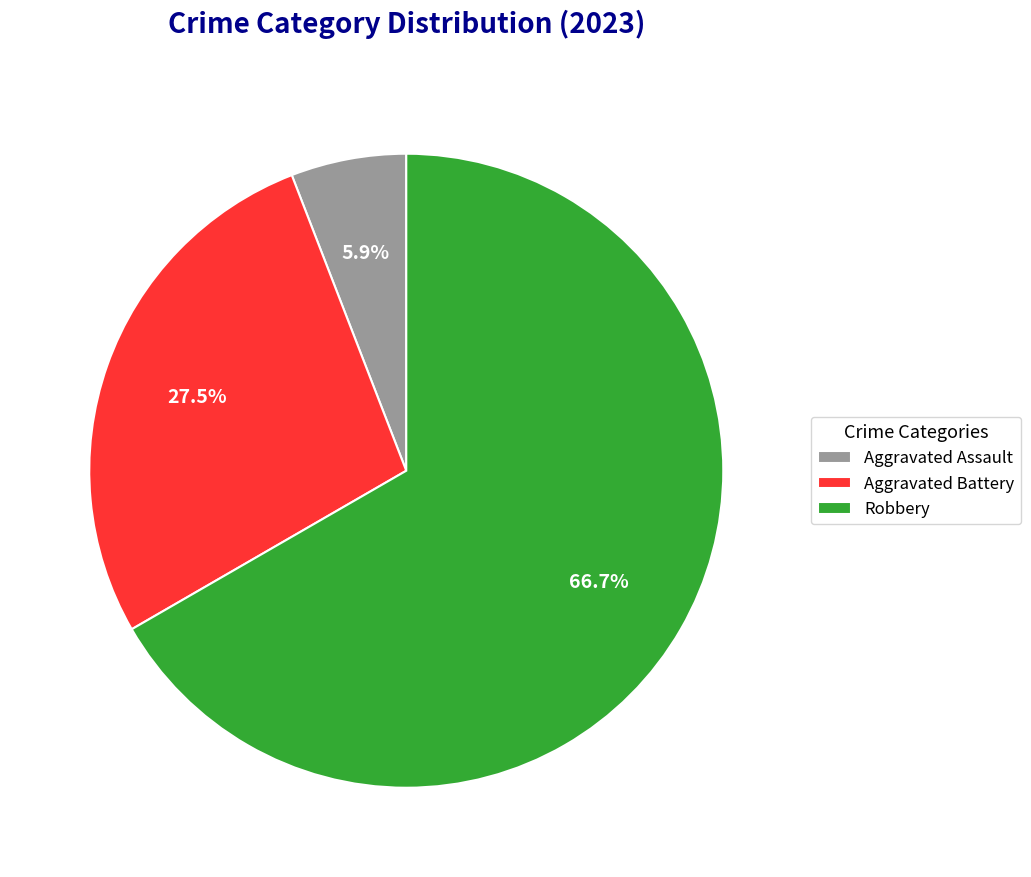

Which category accounts for the majority?

Robbery